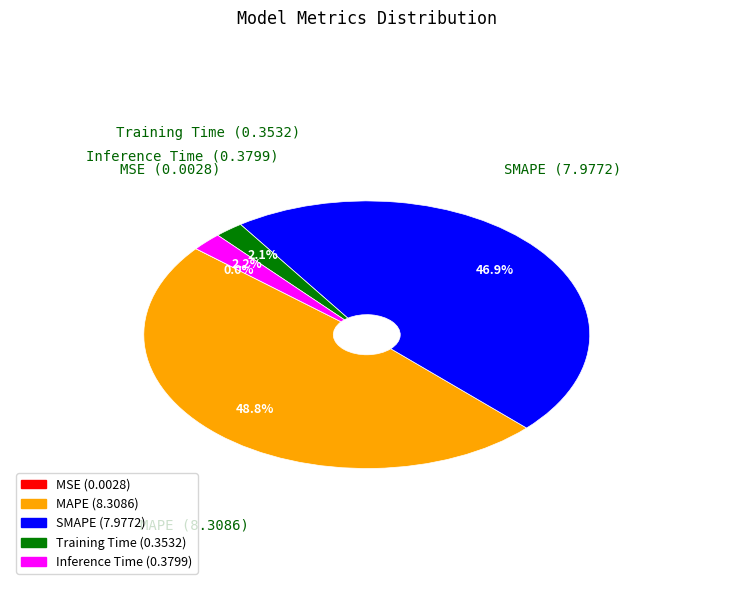

What is the largest slice in the pie chart?

MAPE